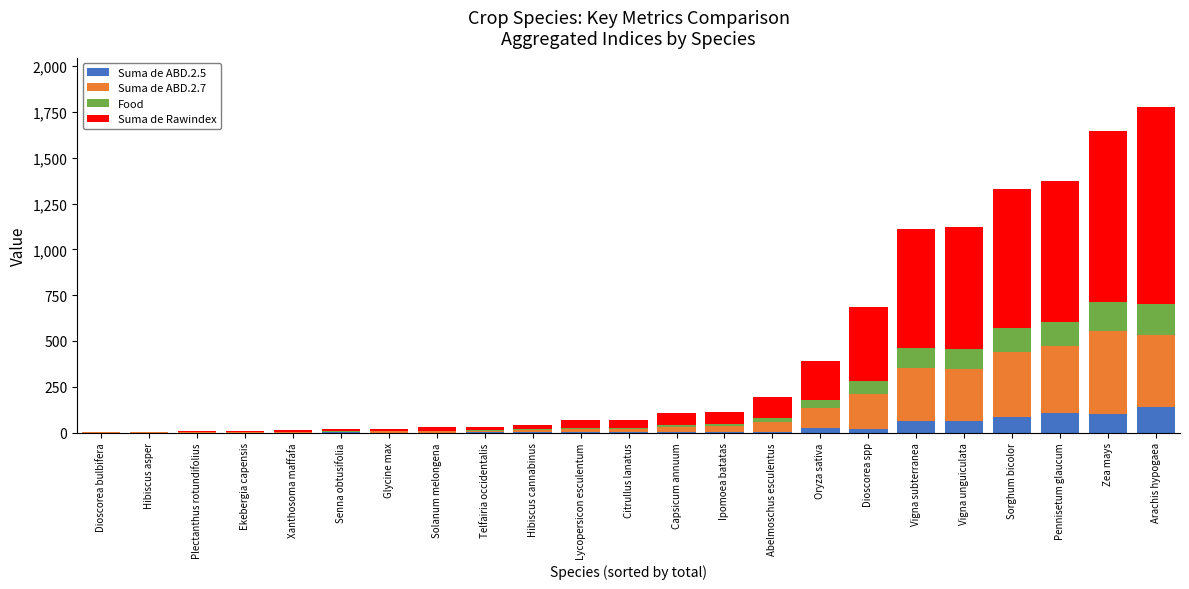

What is the highest value of the Suma de ABD.2.5 series?

137.0